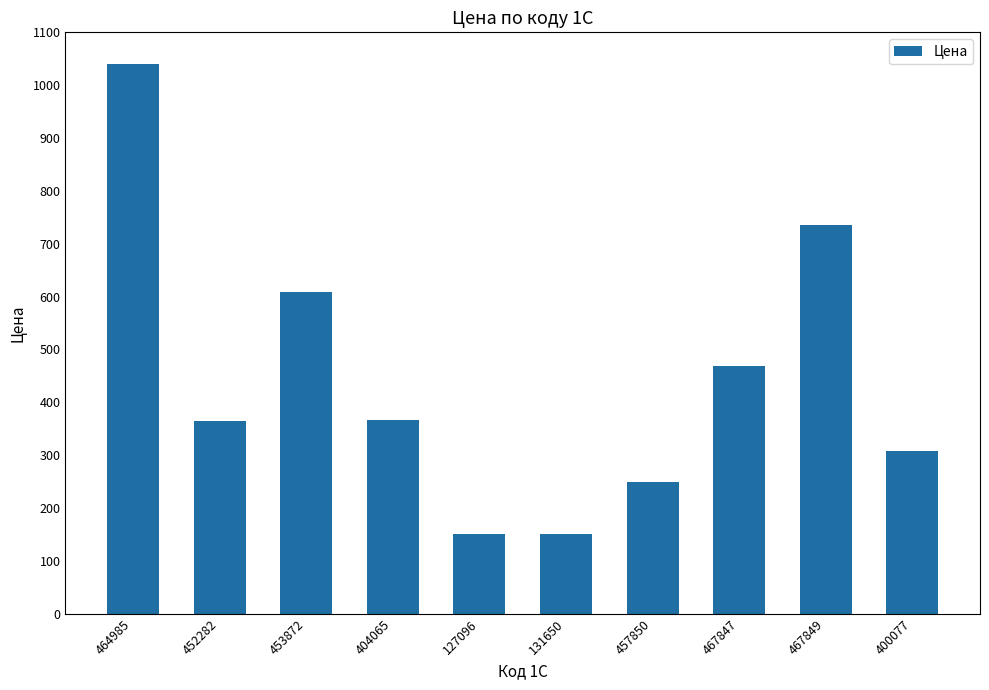

What is the change in value from 467849 to 400077?

-427.7